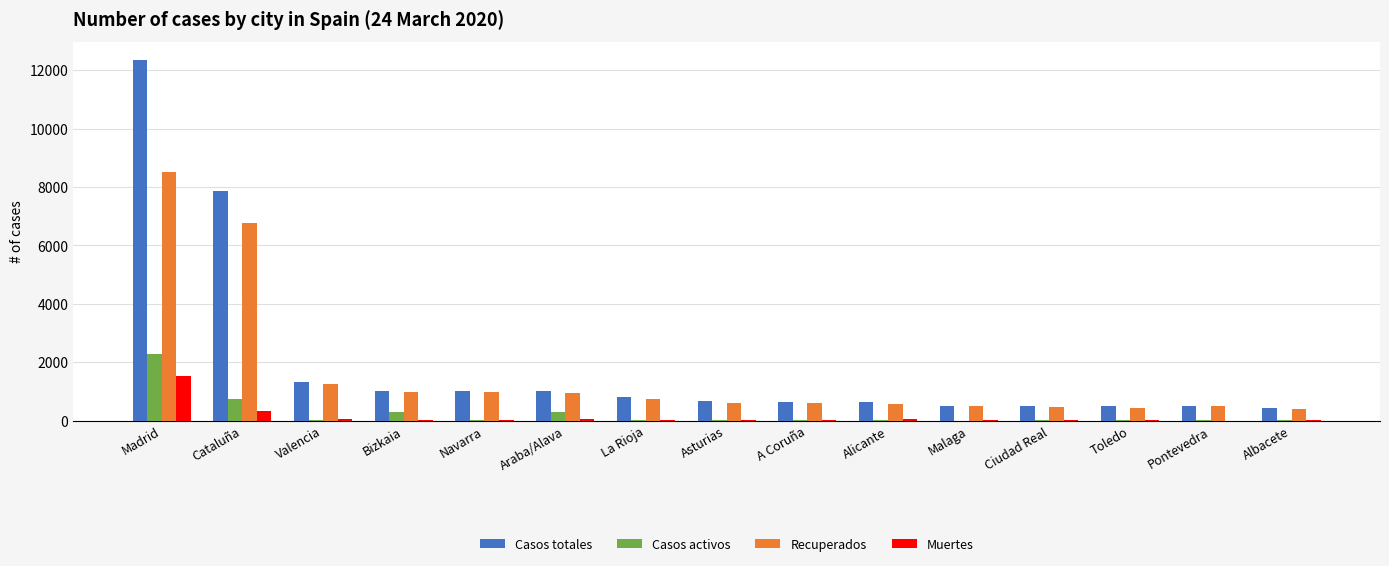

True or false: Casos activos has a value of 283 at Bizkaia.

True